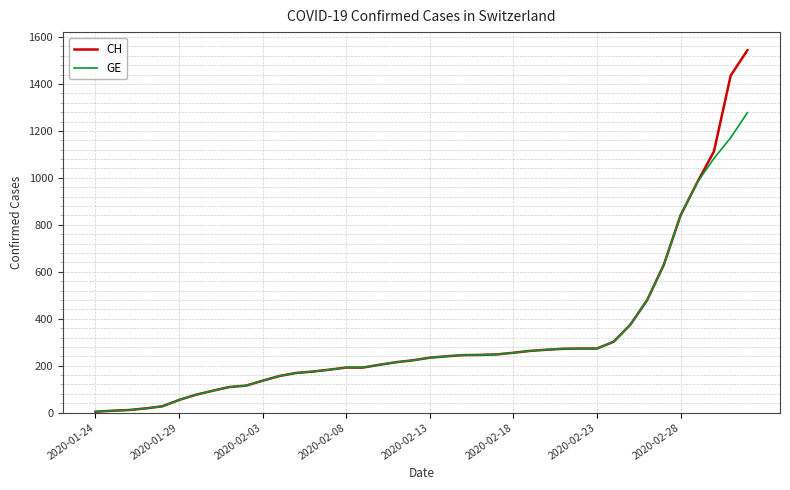

What is the highest value of the GE series?

1278